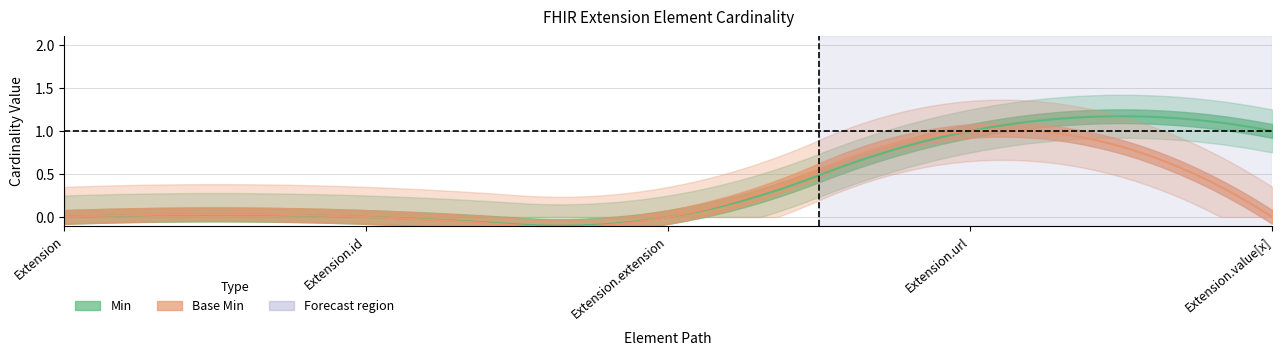

At which category does the chart reach its minimum across all series?

Extension